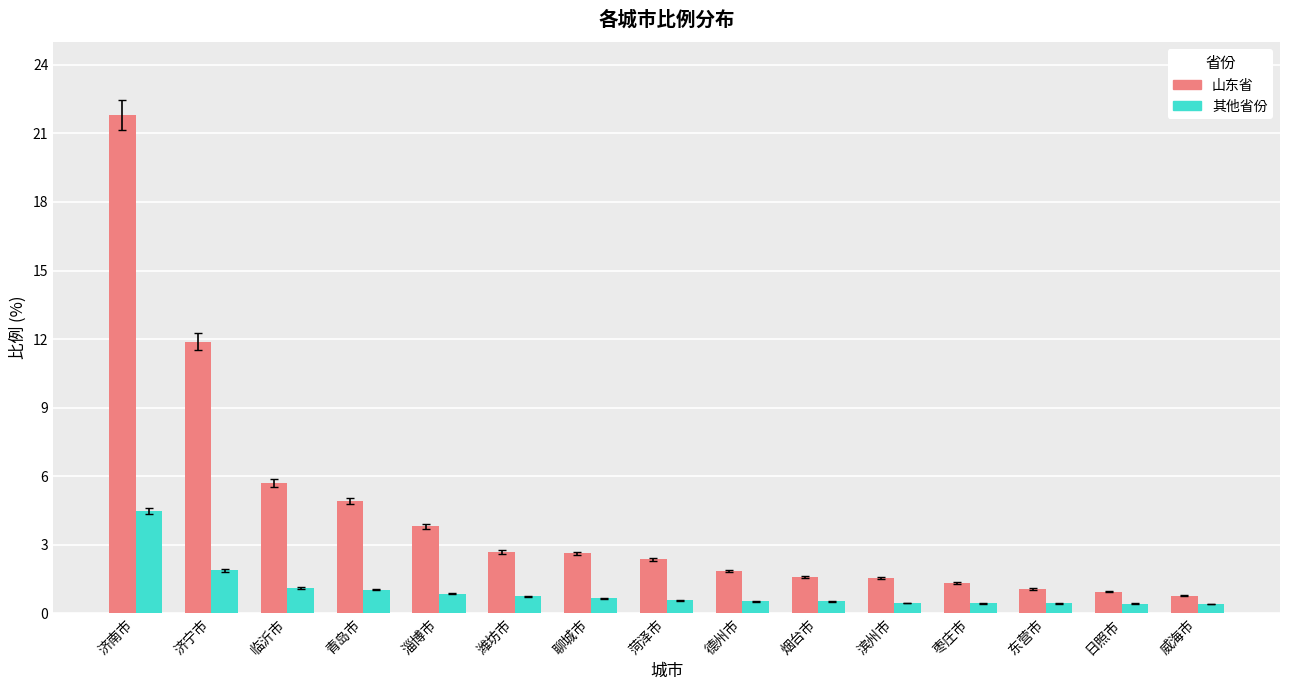

List the series in order of their overall mean, highest first.

山东省, 其他省份